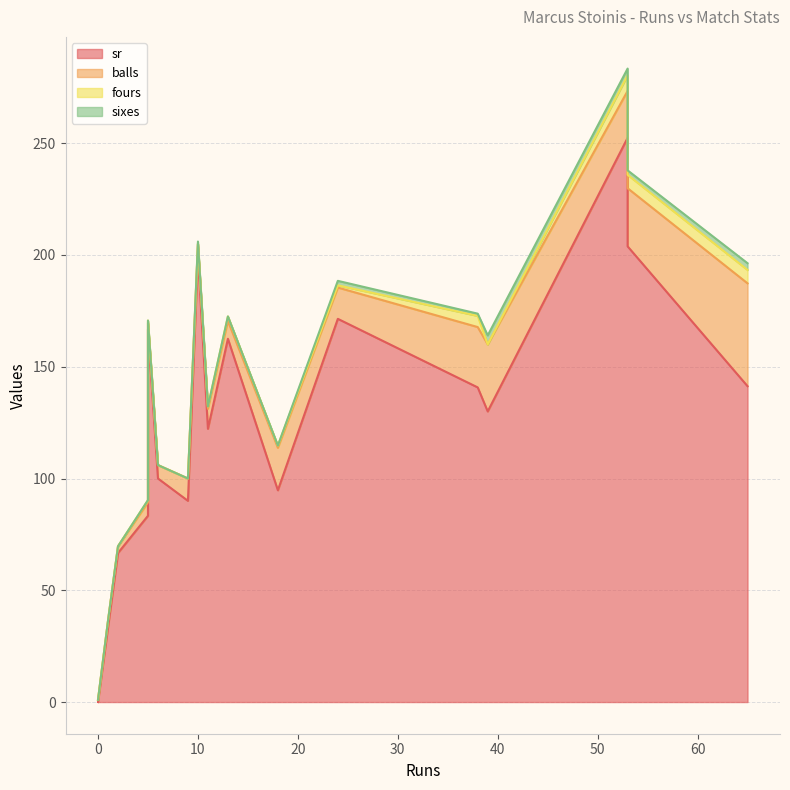

True or false: balls and sixes cross at least once.

False